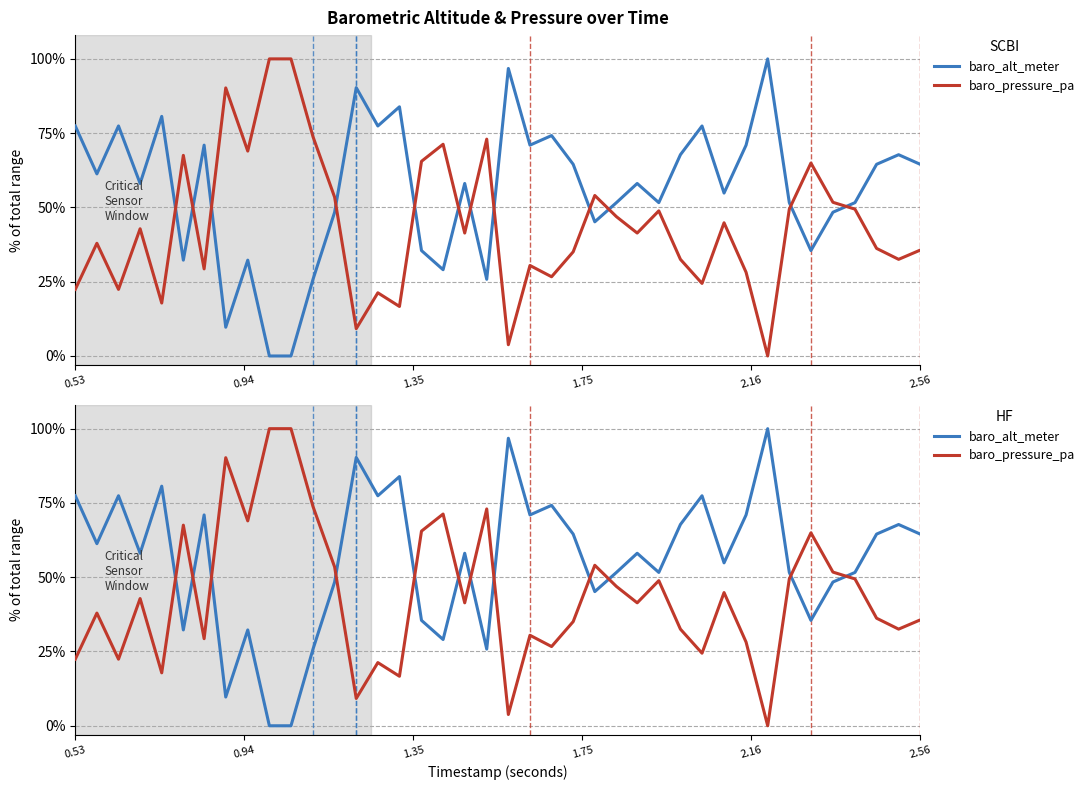

Is it true that baro_alt_meter equals 55.7 at 2.16?

False